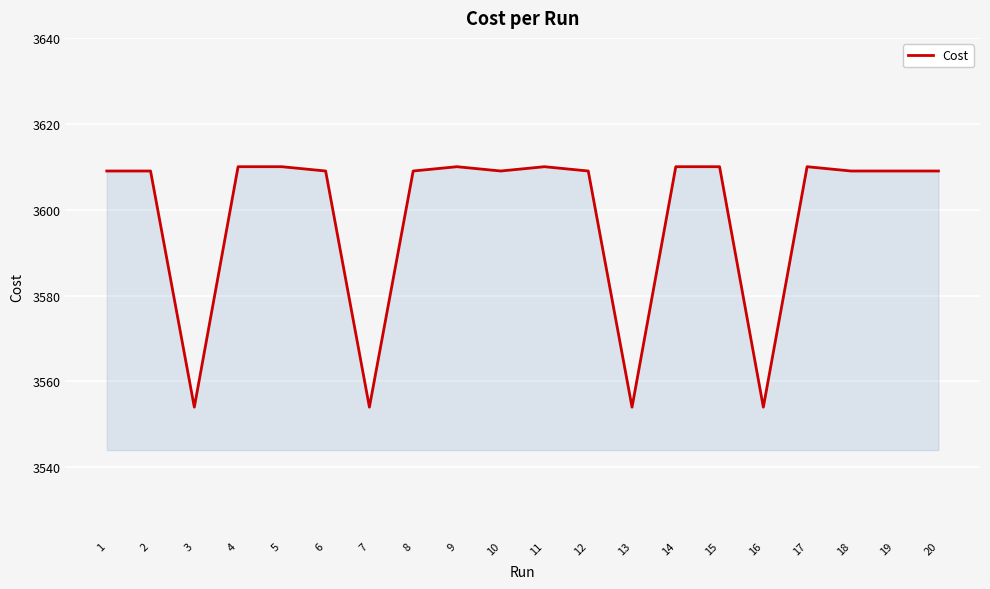

What is the change in value from 5 to 7?

-56.0